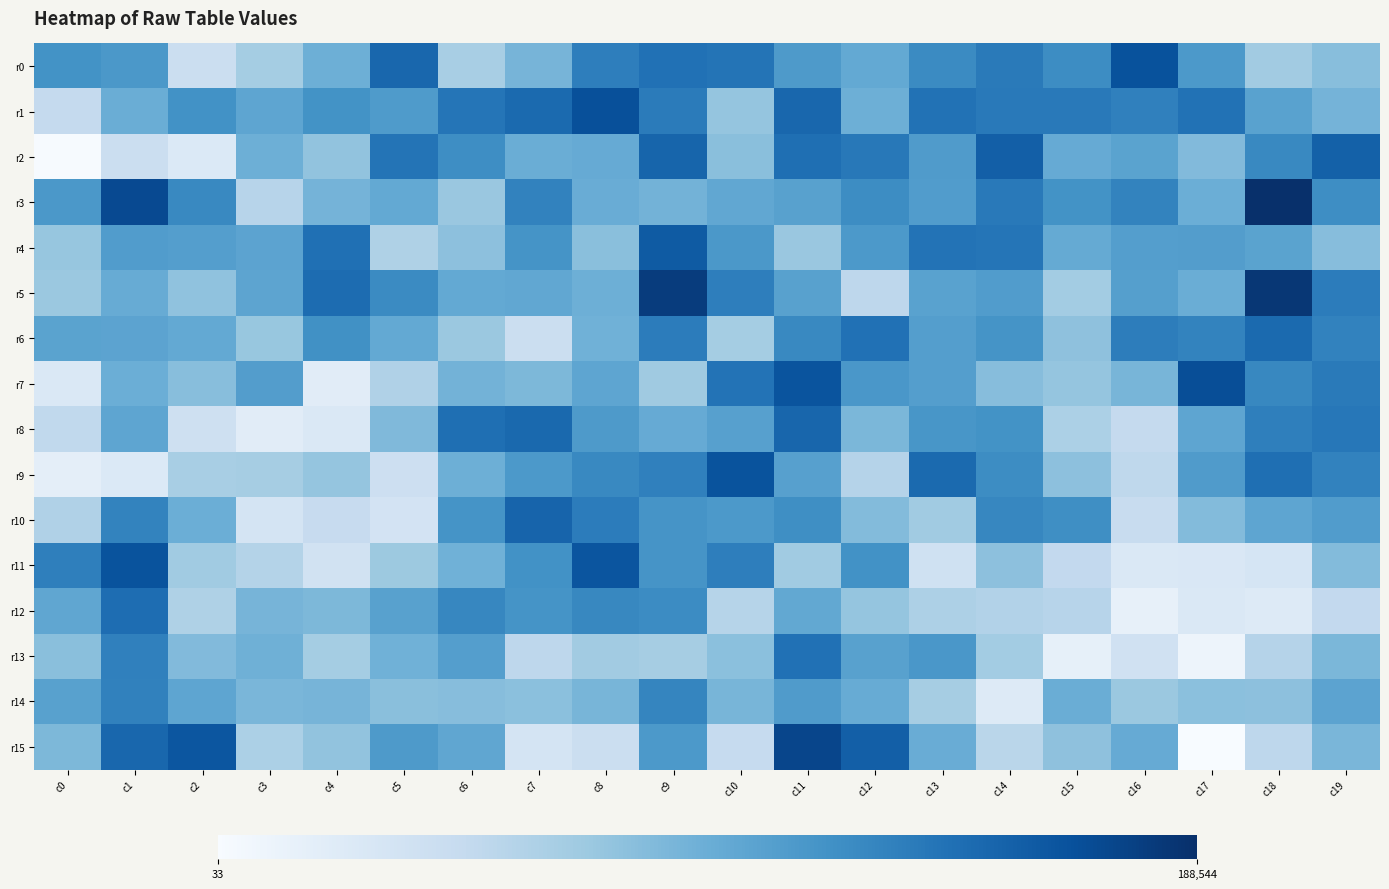

What is the total value across all series at c7?

1607740